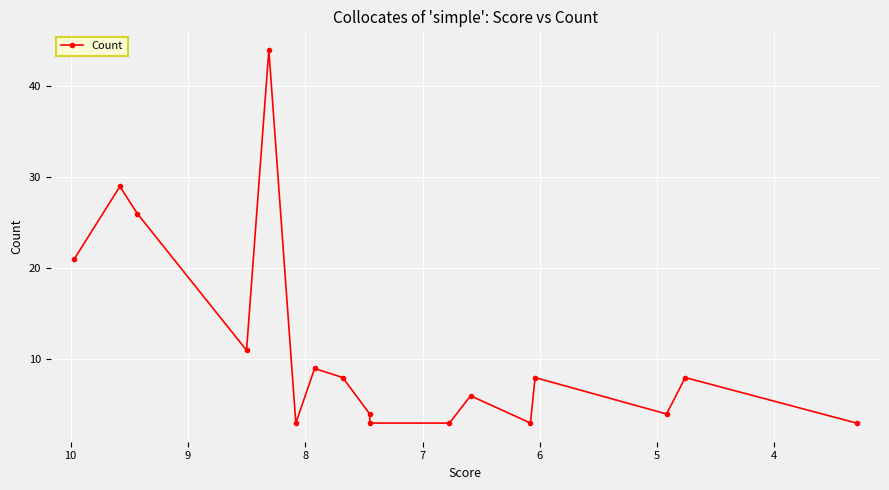

Is it true that the value at 3 is 9?

False